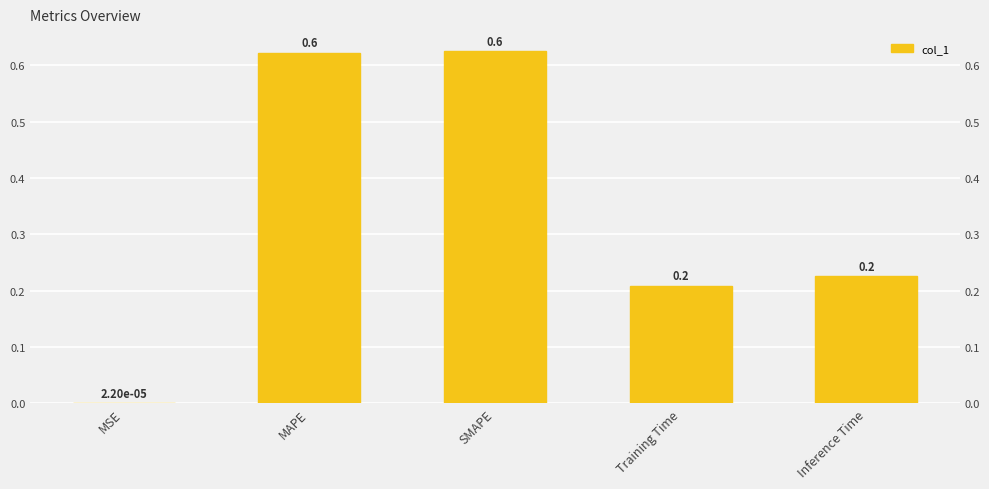

Reading left to right, extract all data points from this chart.

0.0	0.6	0.6	0.2	0.2